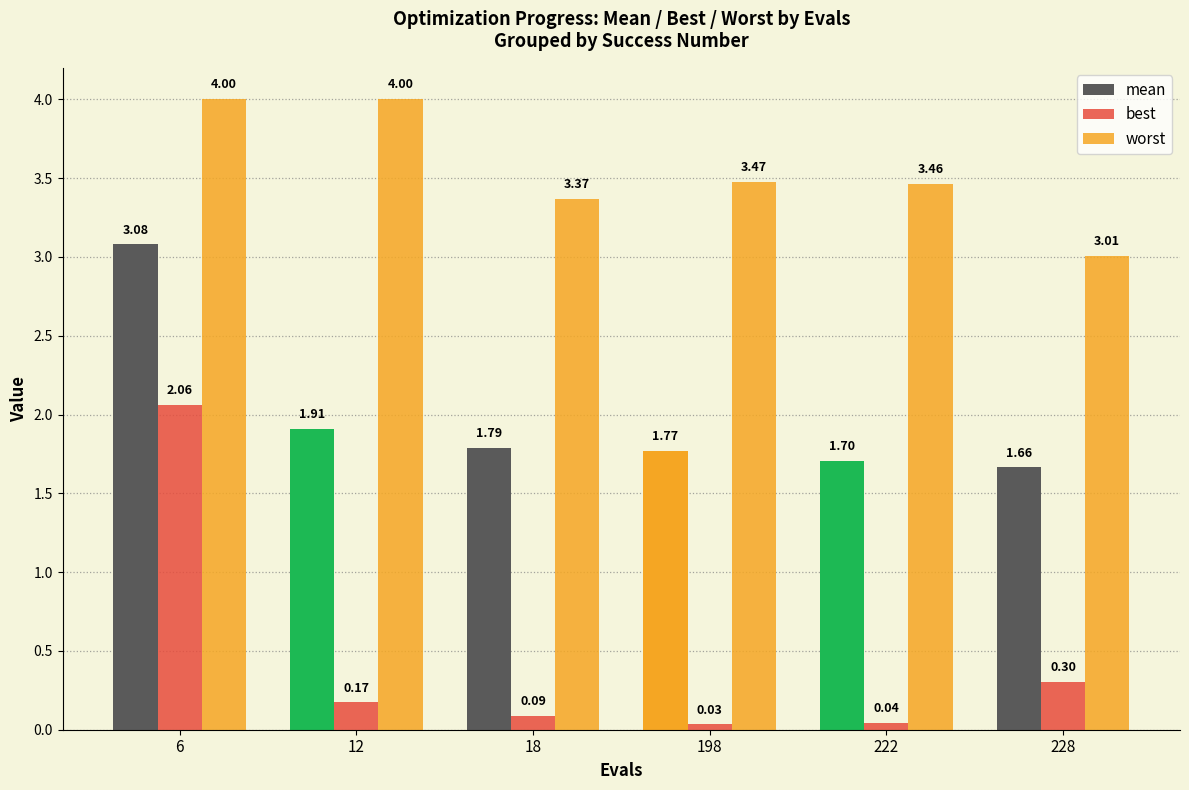

What is the sum of the mean values at 18 and 198?

3.6